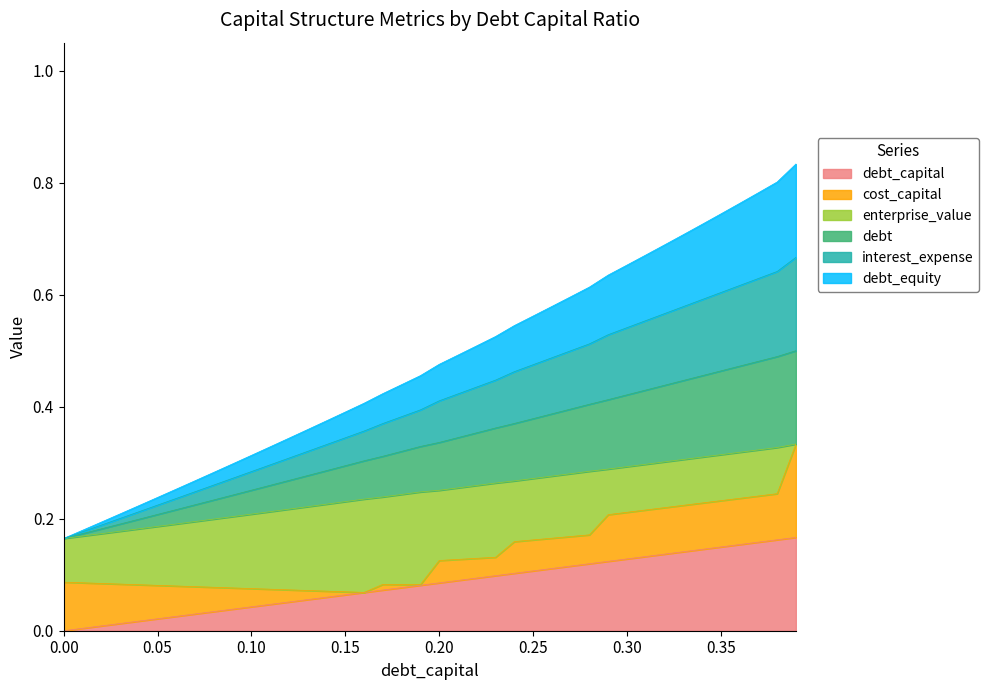

Which has a higher value, 0.31 or 0.08?

0.31